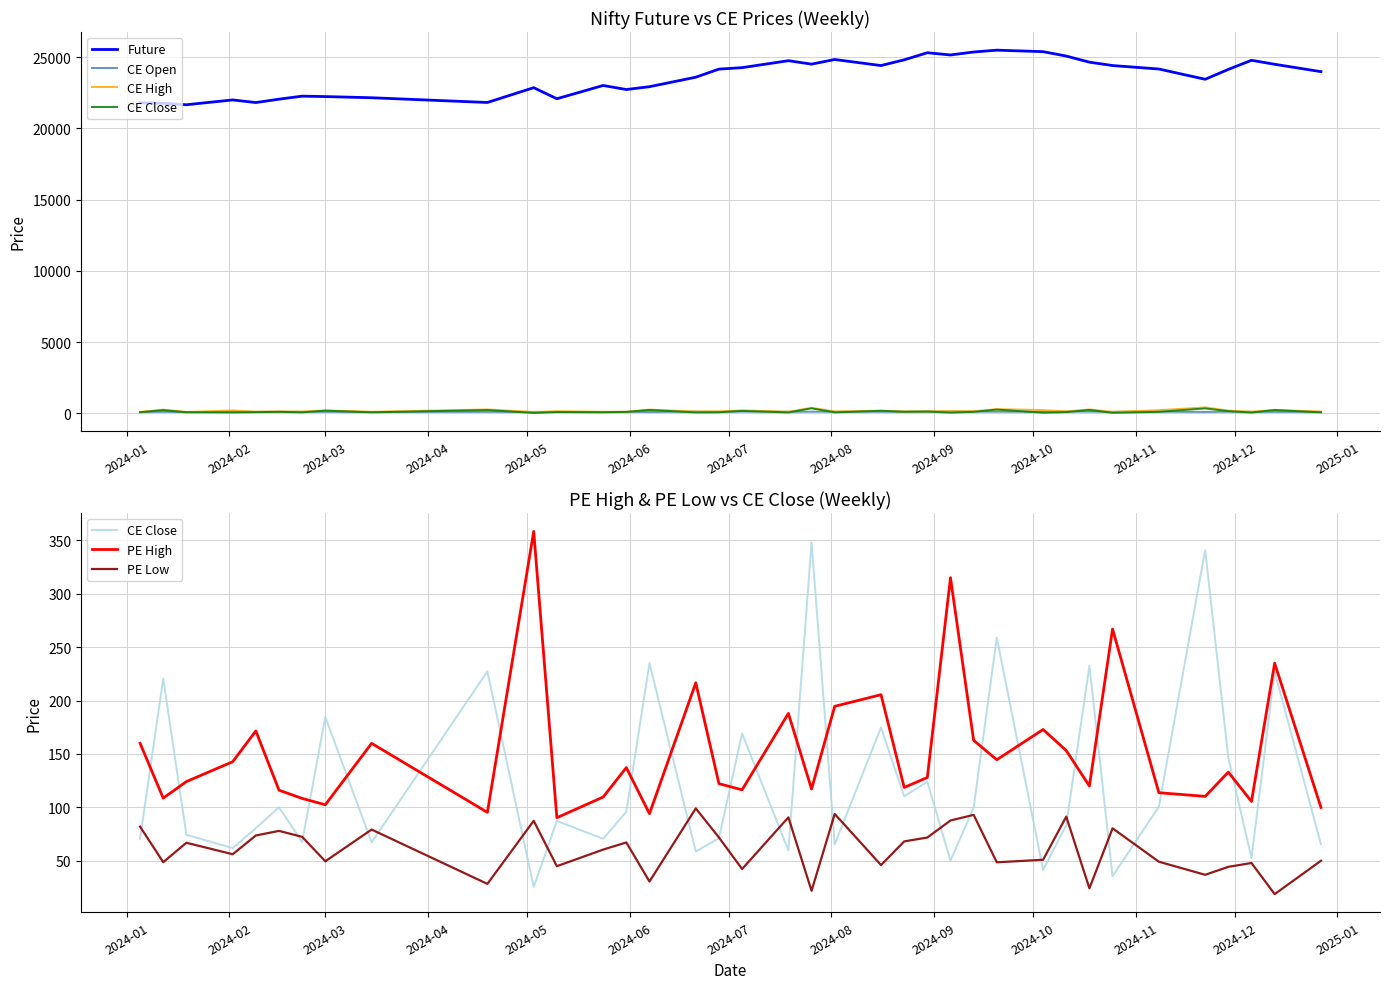

Is the value of PE High at 2025-01 greater than the value of CE Close at 18?

Yes